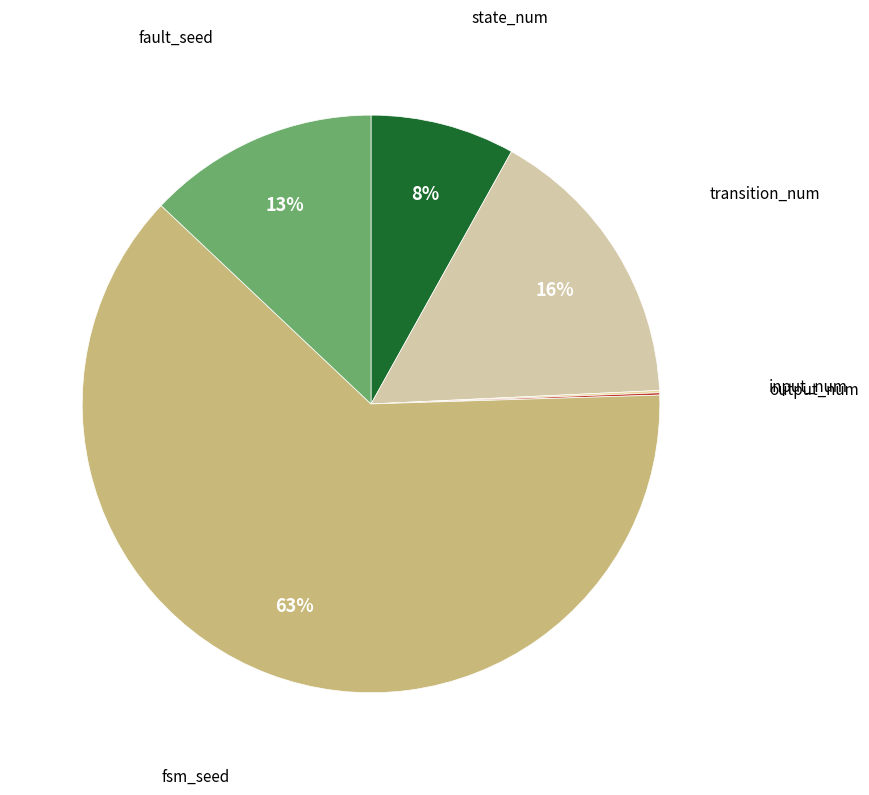

To the nearest percent, what is the combined percentage of state_num and transition_num?

24%